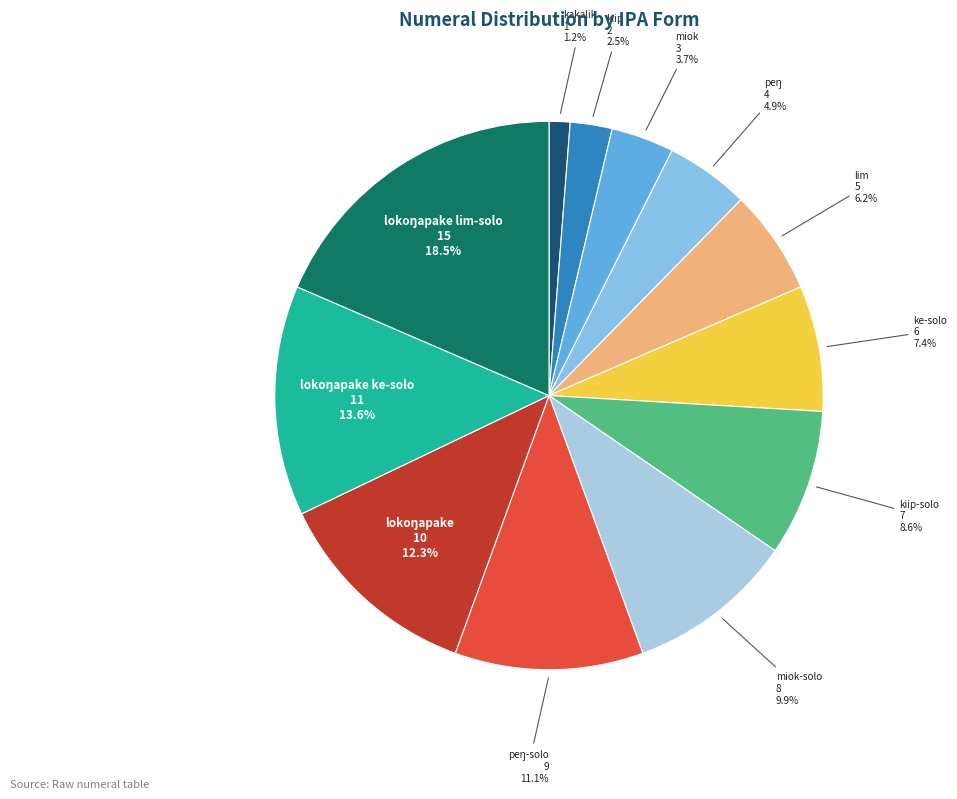

What is the ratio of the value at miok-solo to the value at kiip?

4.0